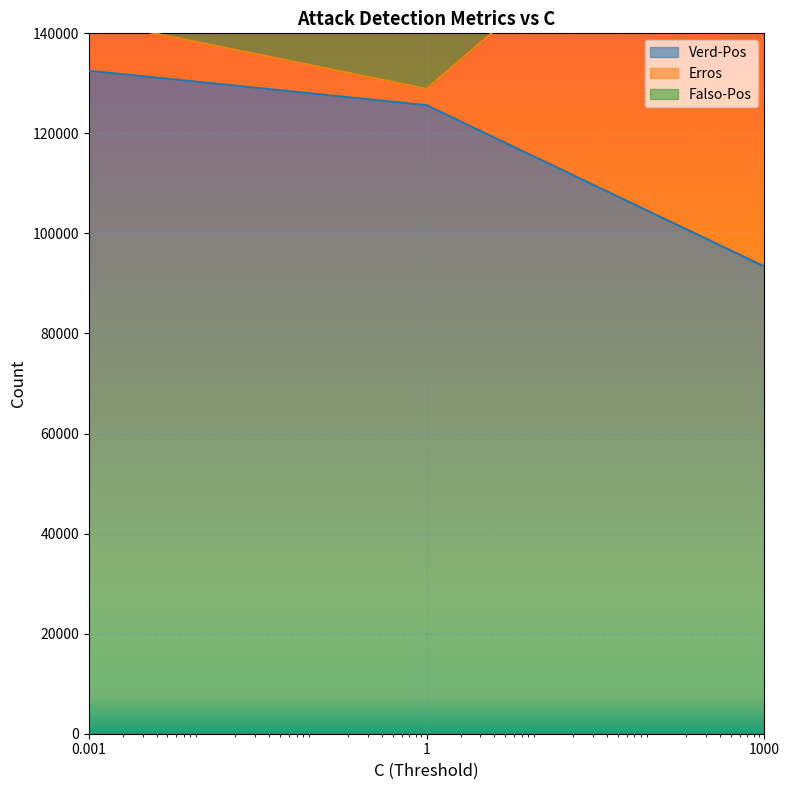

How many Verd-Pos values are between 93382 and 132524?

3